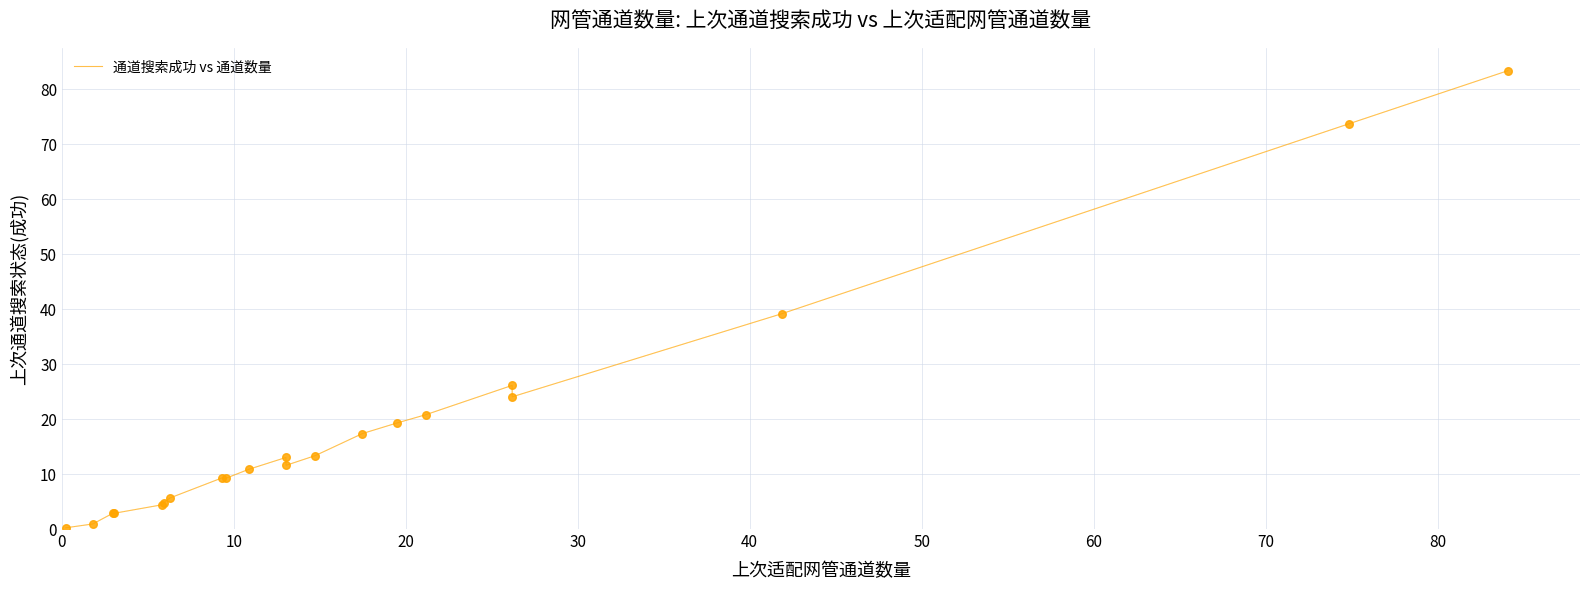

What is the difference between the maximum and minimum values?

83.1